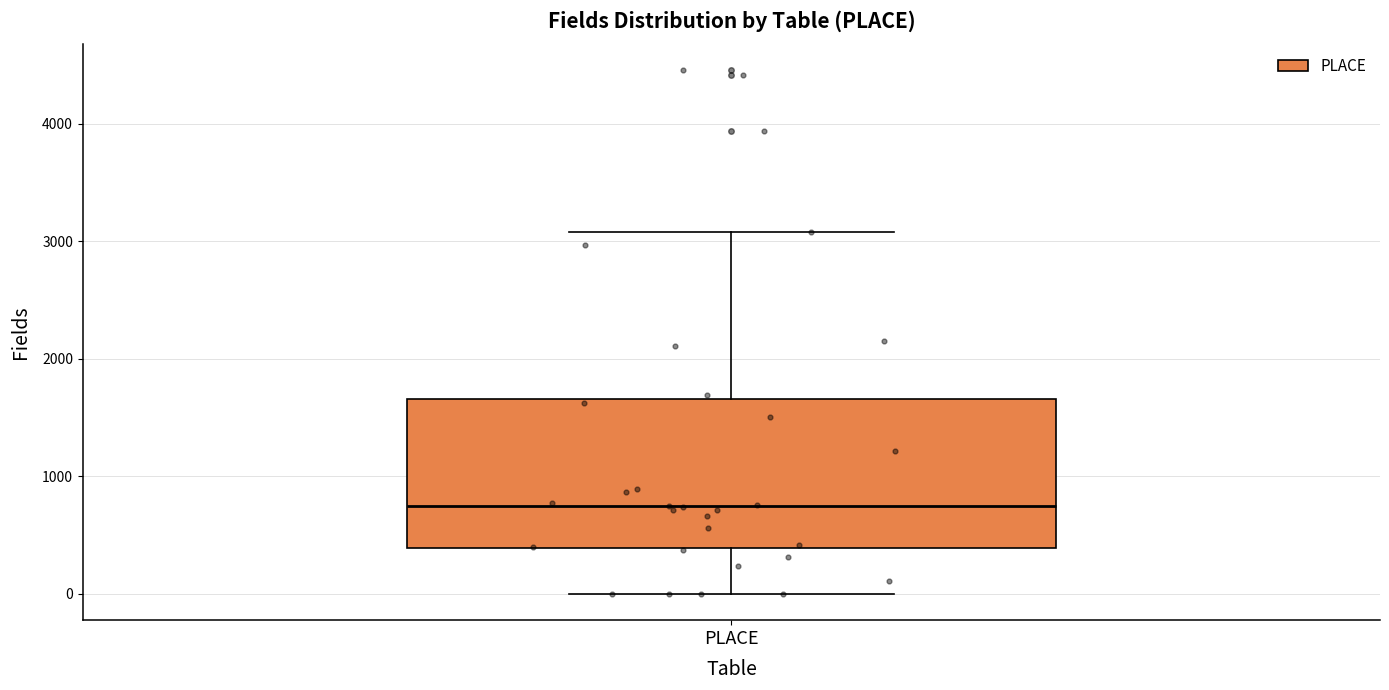

Where does the upper whisker of the box for PLACE end on the y-axis? The values are not printed on the chart, so give them approximately, as read against the axis.

3100